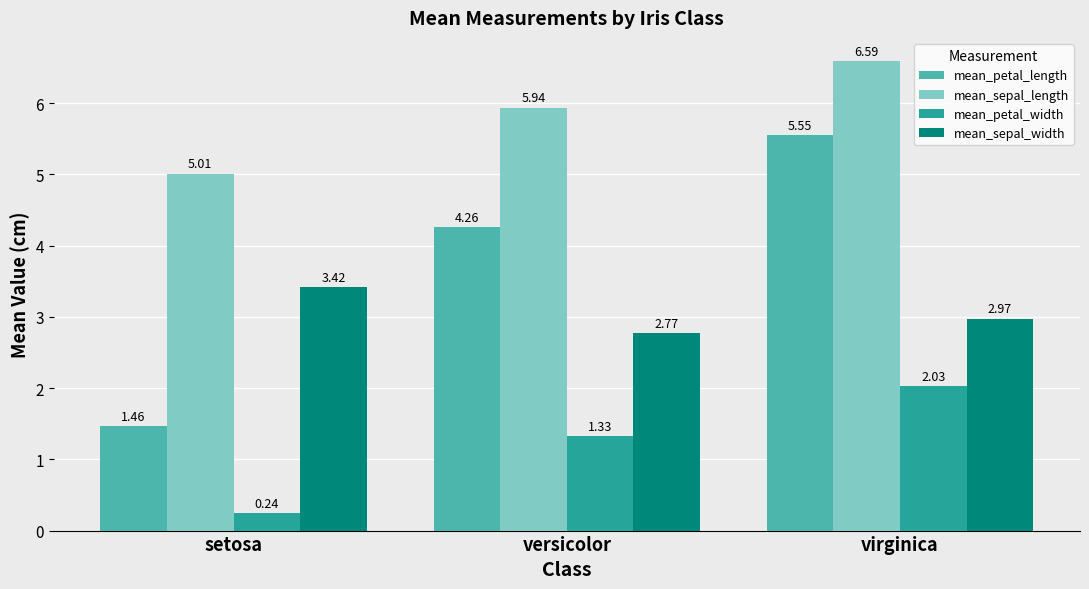

What is the average value of the mean_sepal_width series?

3.1